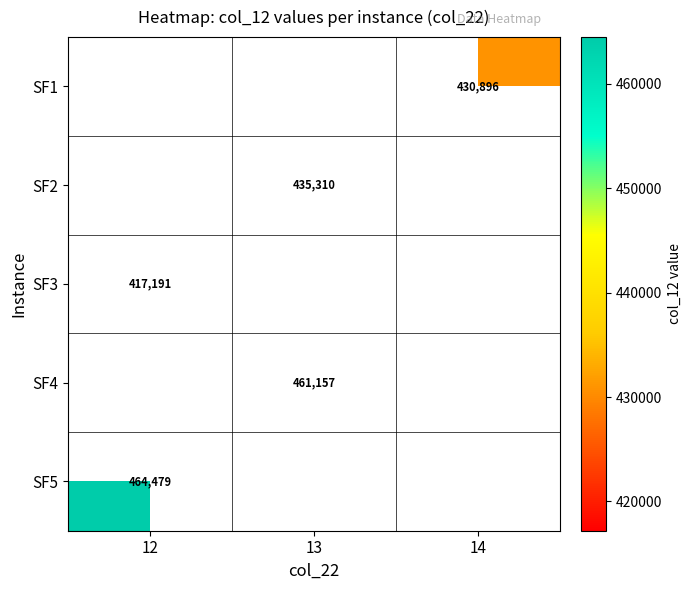

Which has a higher value, 14 or 13?

13